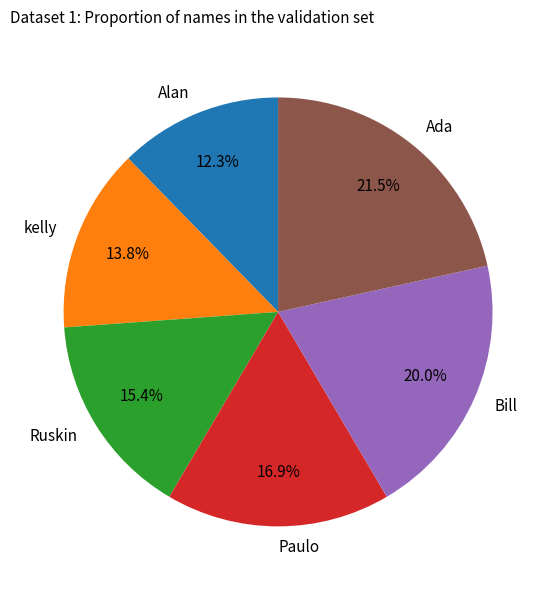

To the nearest percent, what percentage of the pie is kelly?

14%